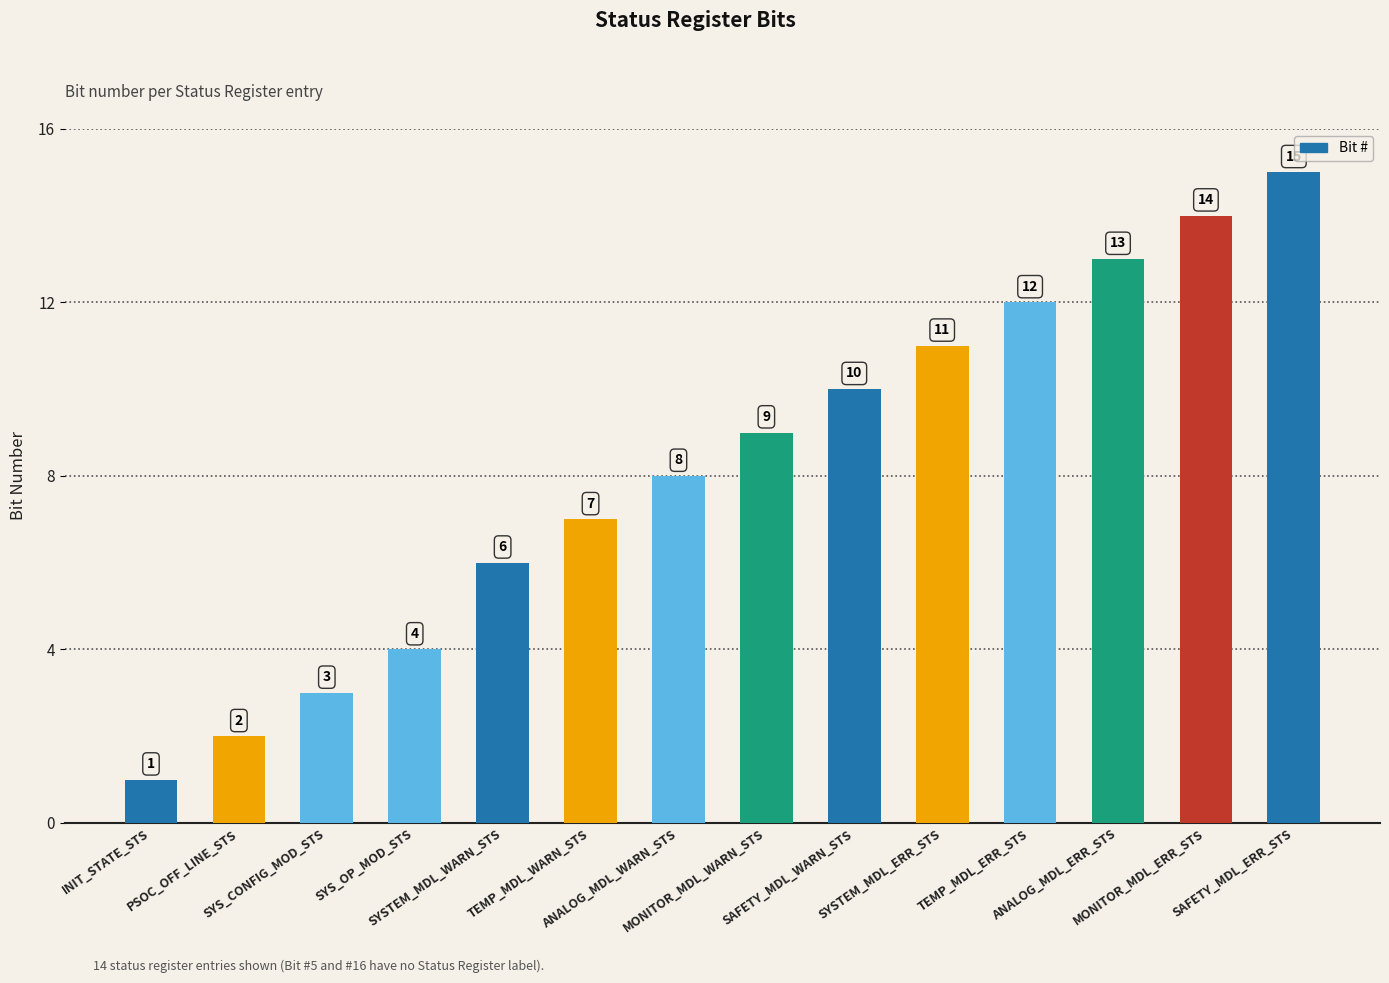

What is the greatest value displayed?

15